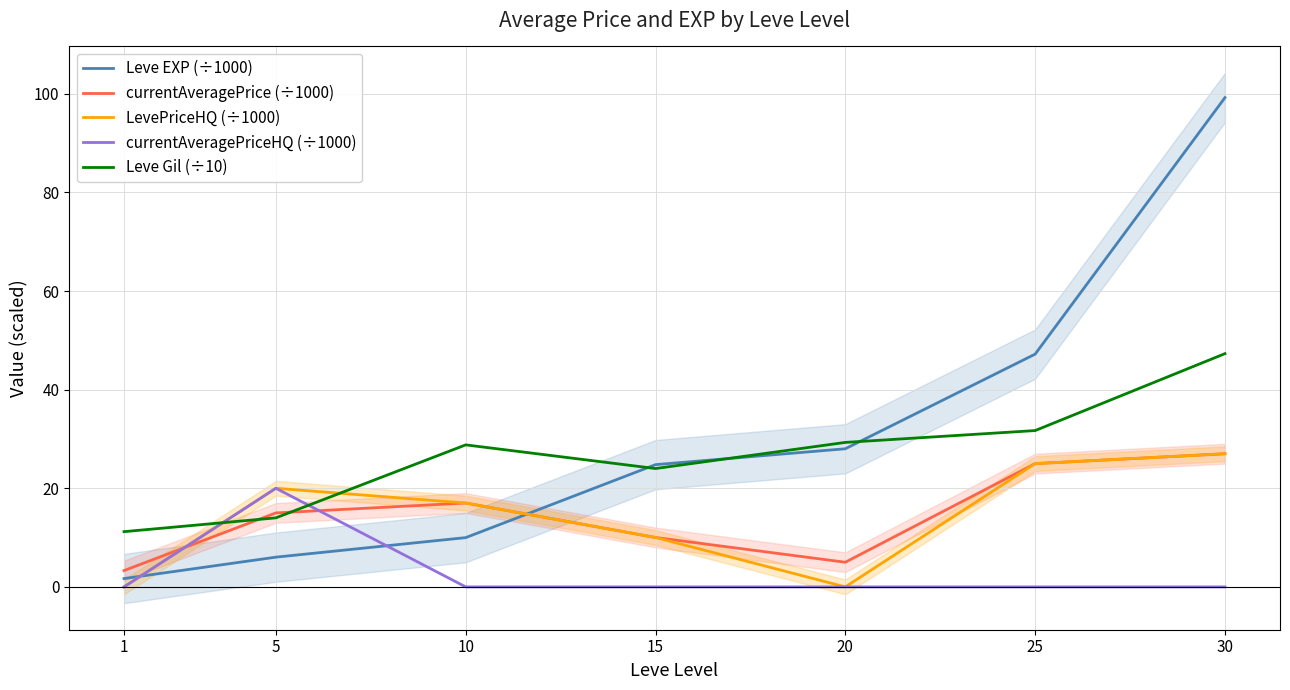

Which series has the largest range (max minus min)?

Leve EXP (÷1000)